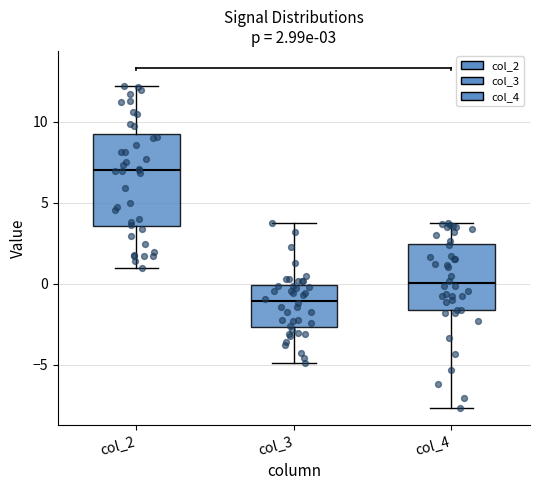

Comparing the boxes themselves (not the whiskers), which one is the tallest?

col_2